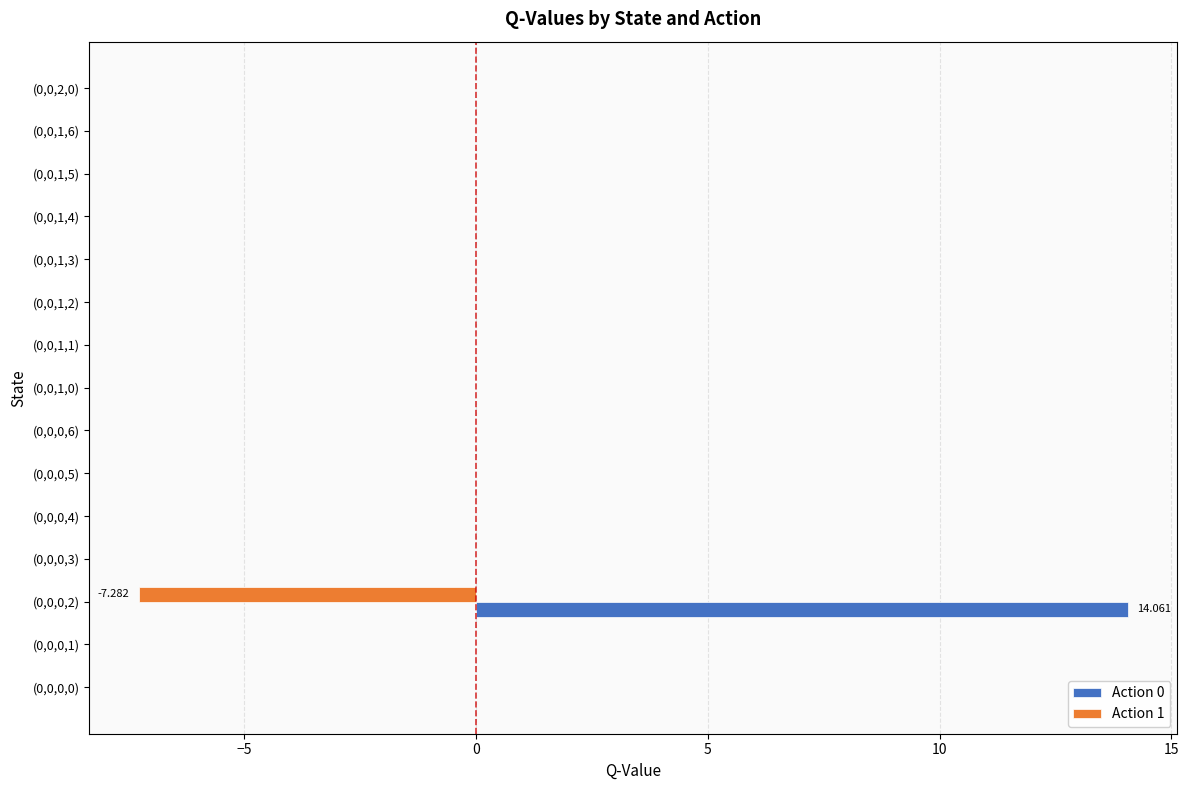

What are all the series names shown in the legend?

Action 0, Action 1